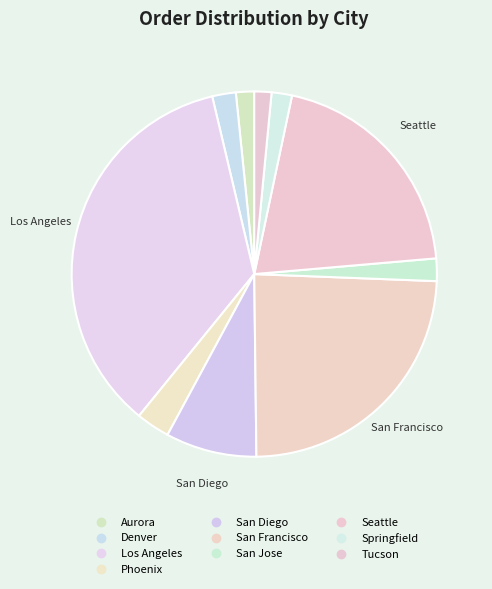

What is the change in value from Seattle to Tucson?

-396